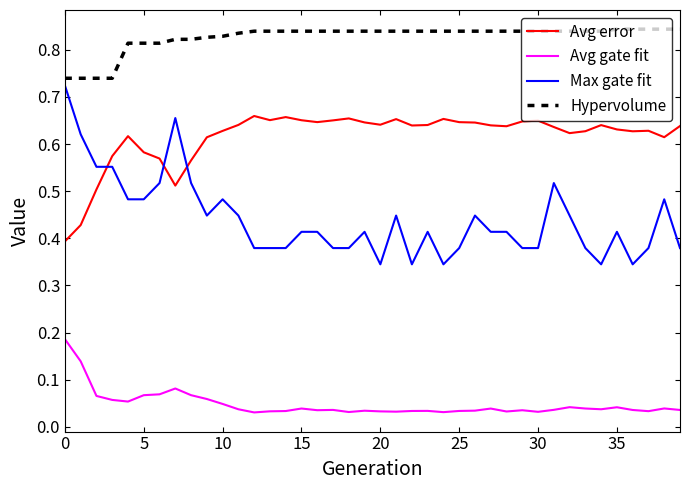

Which series has the largest range (max minus min)?

Max gate fit